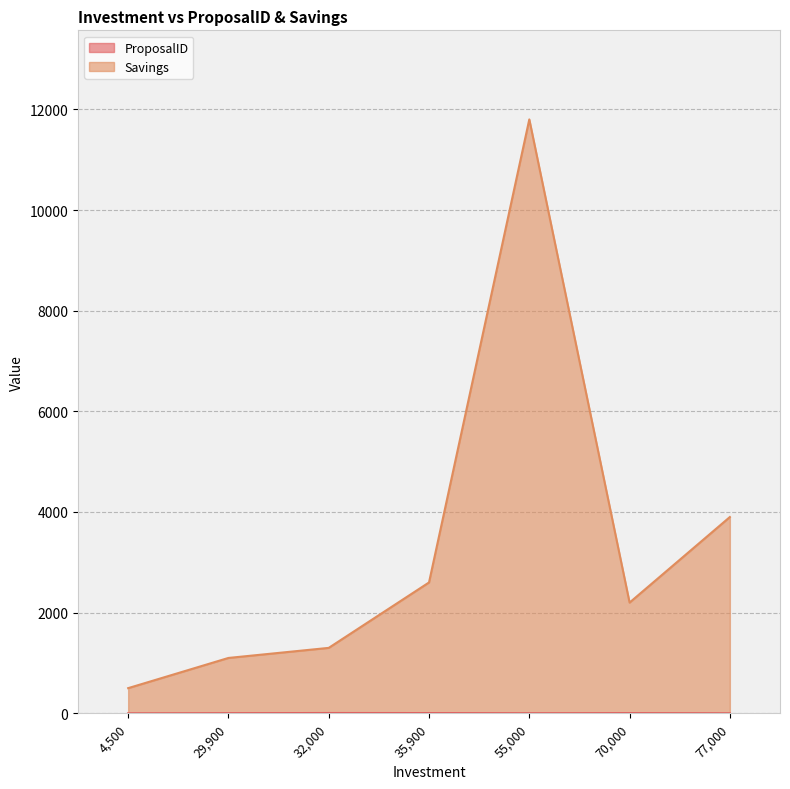

Which series has the largest total across all categories?

Savings